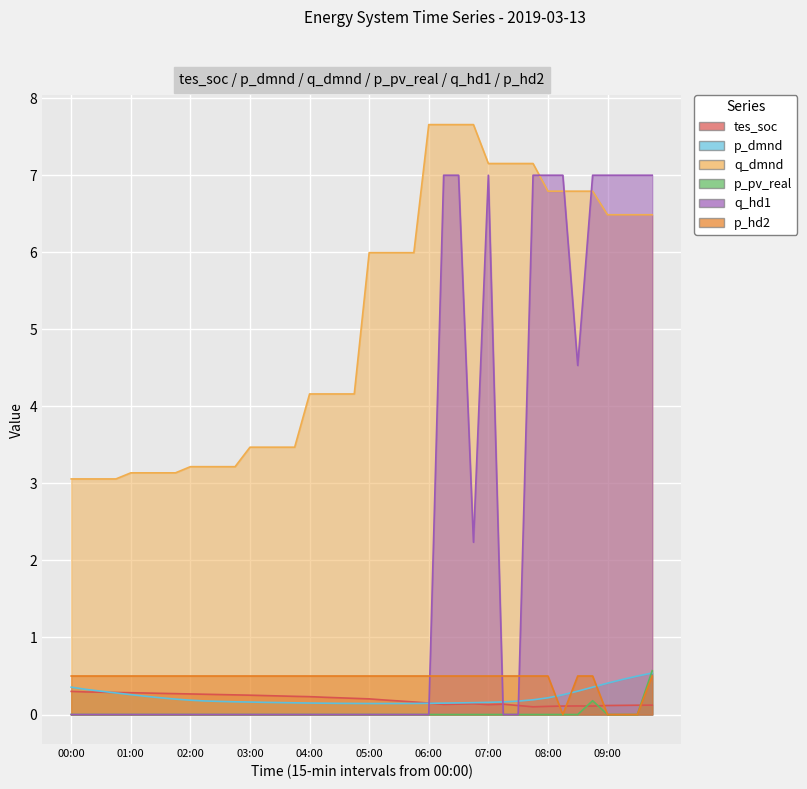

At which label does tes_soc reach its peak?

00:00